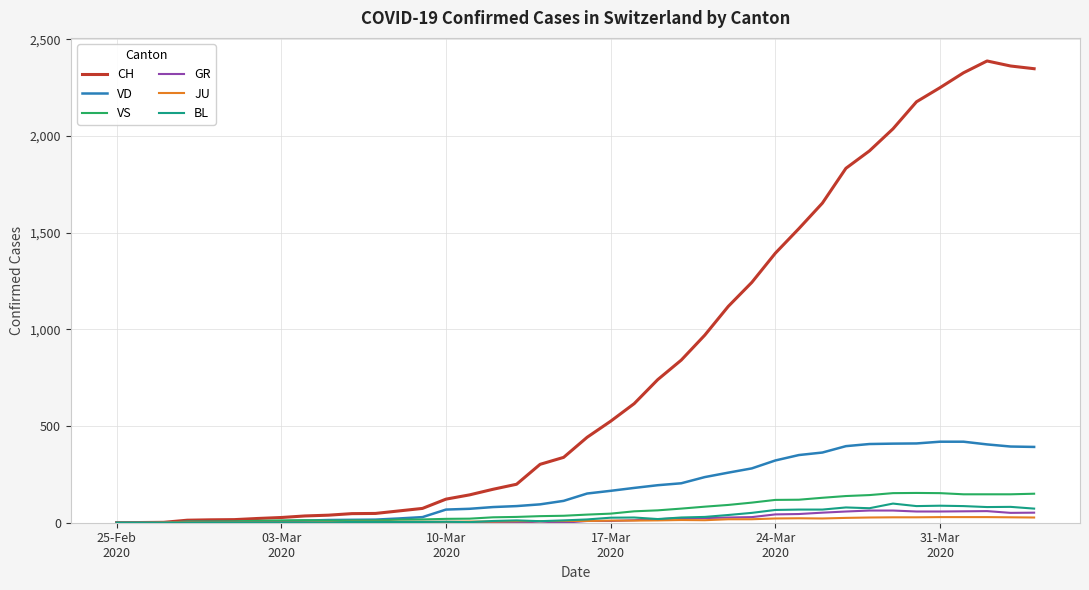

Which series has the largest total across all categories?

CH